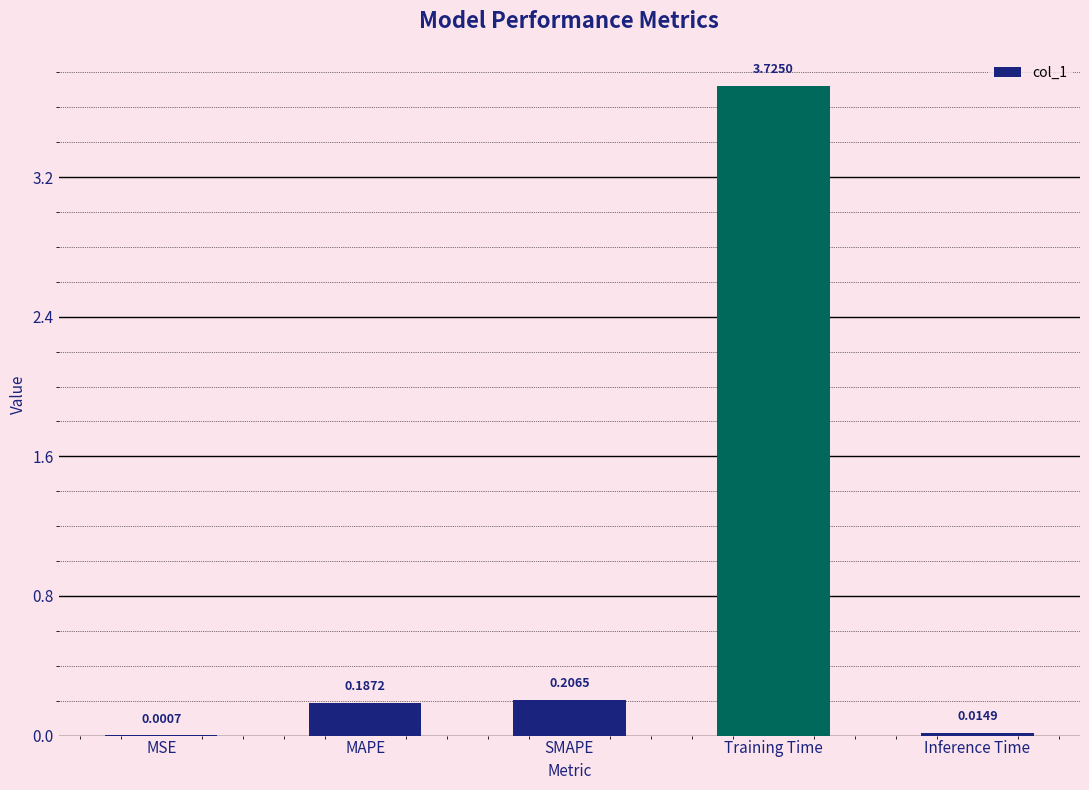

What is the sum of all values?

4.1